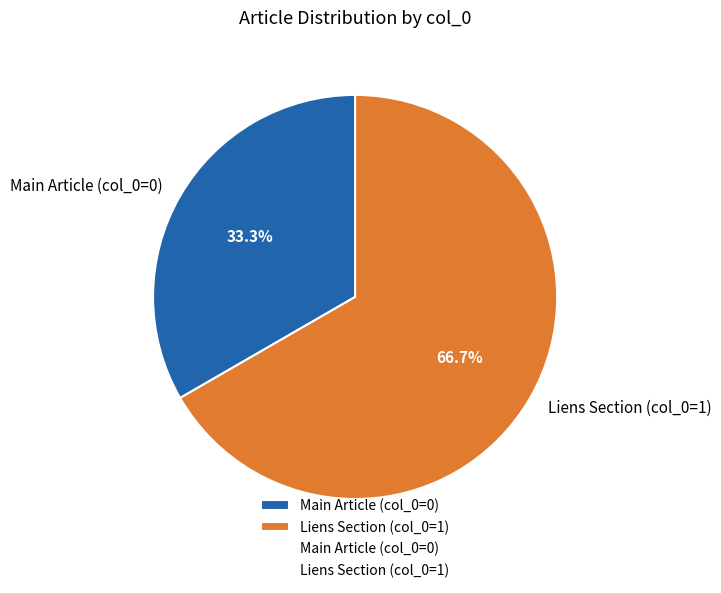

Which category has the biggest portion of the pie?

Liens Section (col_0=1)